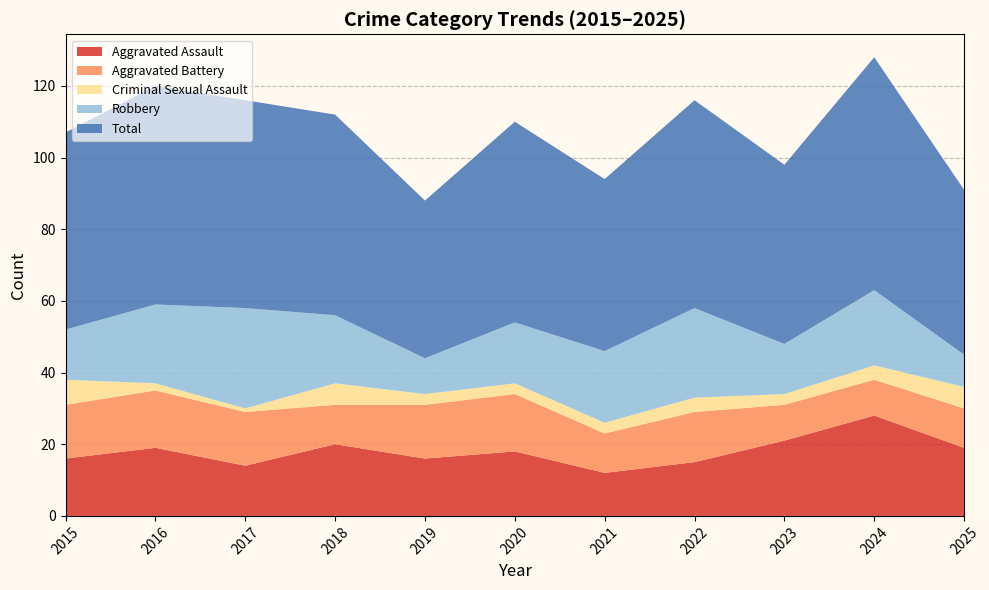

Reading left to right, extract all data points from this chart.

Aggravated Assault: 2015=16	2016=19	2017=14	2018=20	2019=16	2020=18	2021=12	2022=15	2023=21	2024=28	2025=19
Aggravated Battery: 2015=15	2016=16	2017=15	2018=11	2019=15	2020=16	2021=11	2022=14	2023=10	2024=10	2025=11
Criminal Sexual Assault: 2015=7	2016=2	2017=1	2018=6	2019=3	2020=3	2021=3	2022=4	2023=3	2024=4	2025=6
Robbery: 2015=14	2016=22	2017=28	2018=19	2019=10	2020=17	2021=20	2022=25	2023=14	2024=21	2025=9
Total: 2015=55	2016=61	2017=58	2018=56	2019=44	2020=56	2021=48	2022=58	2023=50	2024=65	2025=46